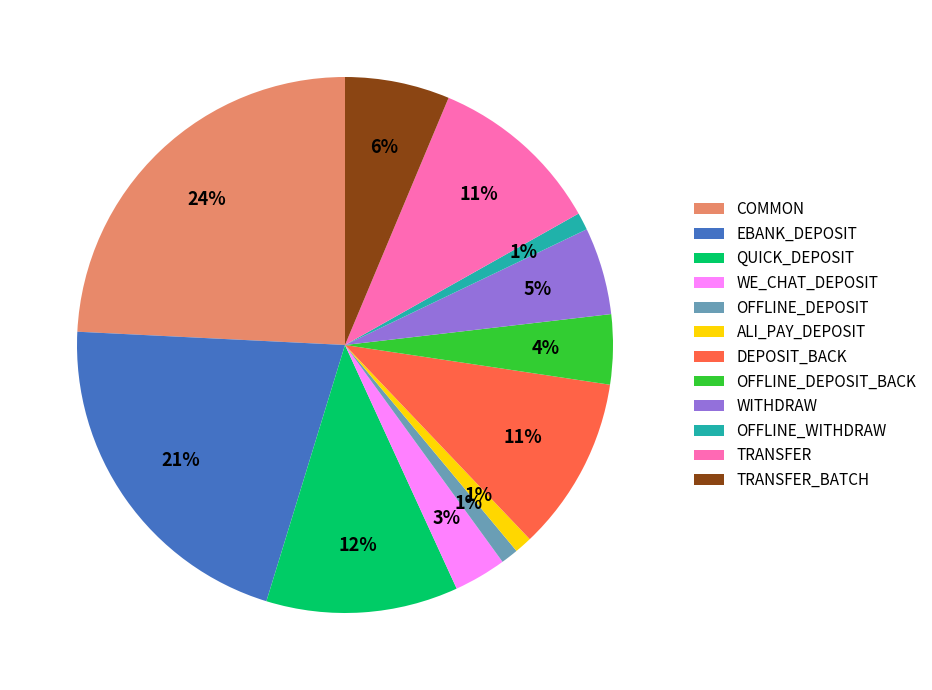

Is it true that ALI_PAY_DEPOSIT is 1% of the pie?

True